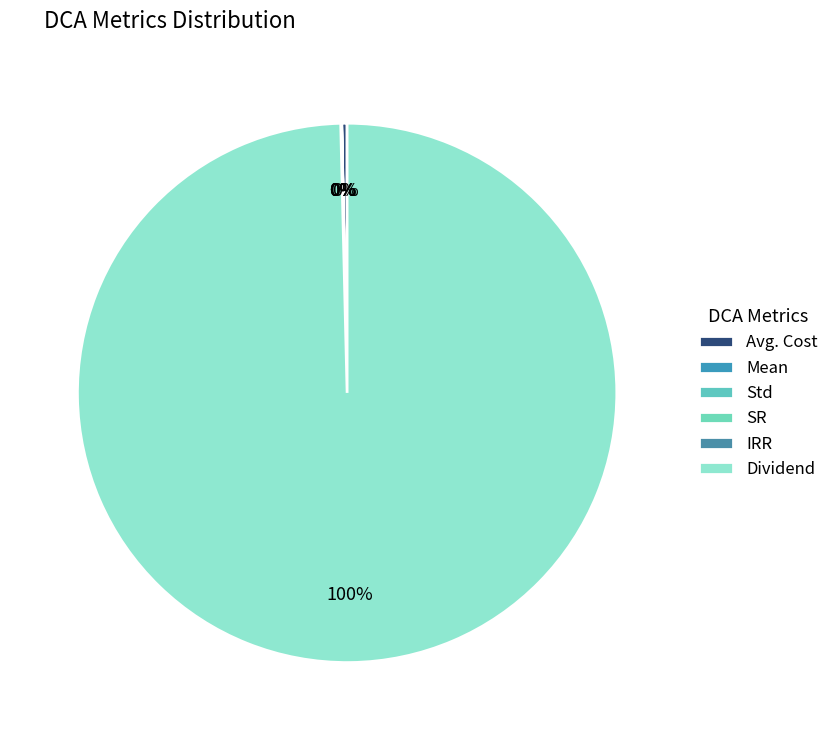

How many slices are in this pie chart?

6